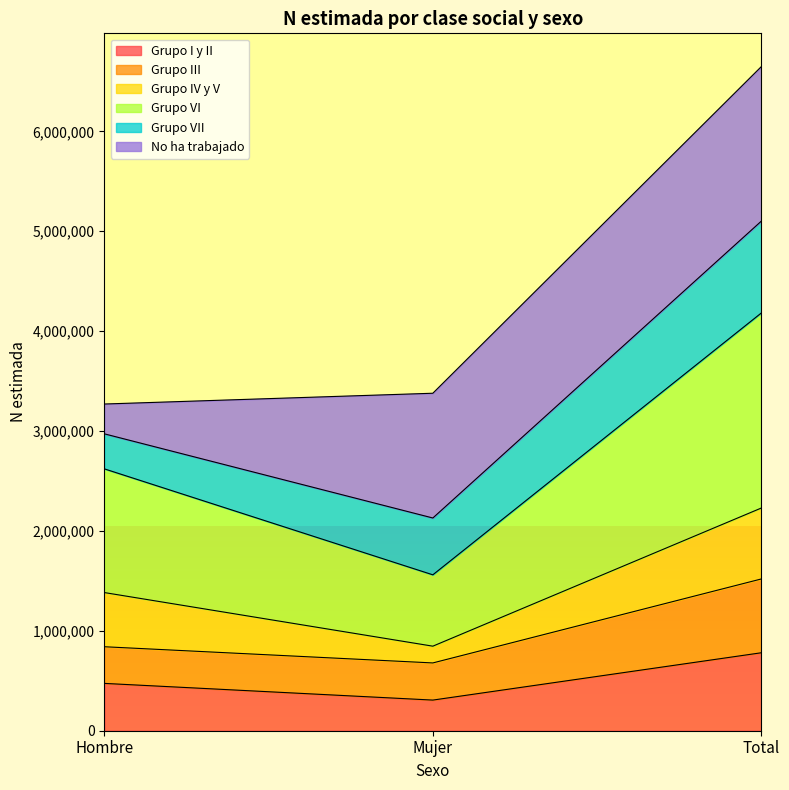

Which category has the highest value in the Grupo I y II series?

Total